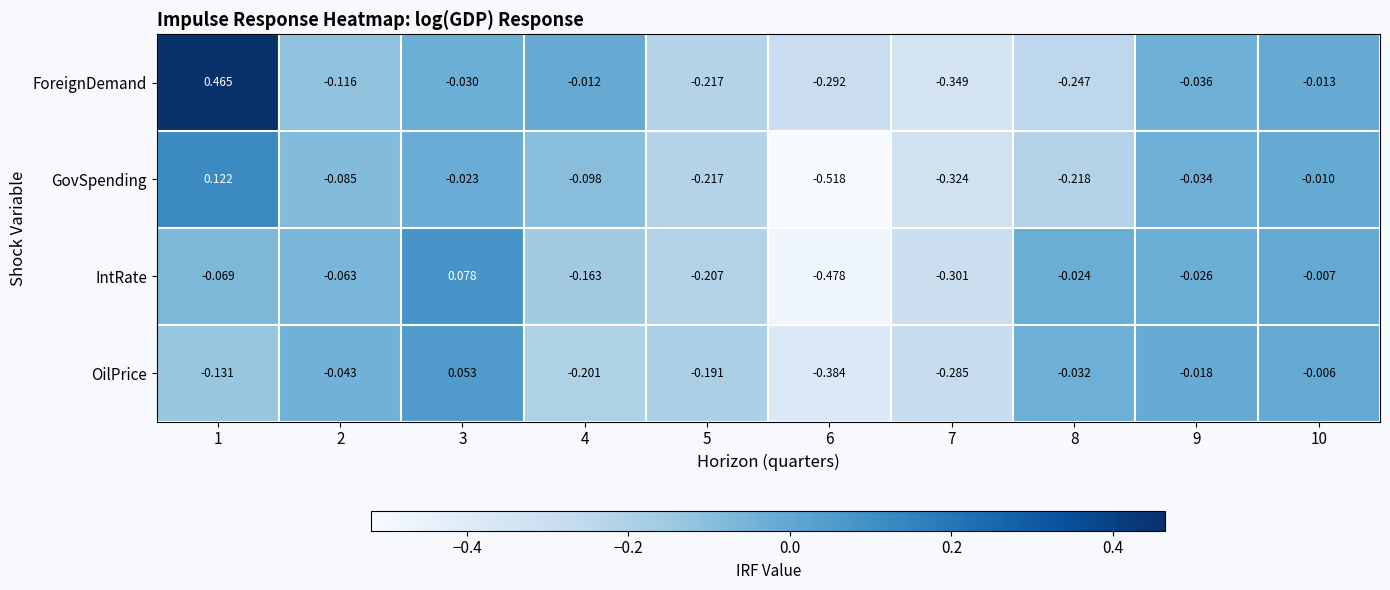

Which series has the largest total across all categories?

ForeignDemand